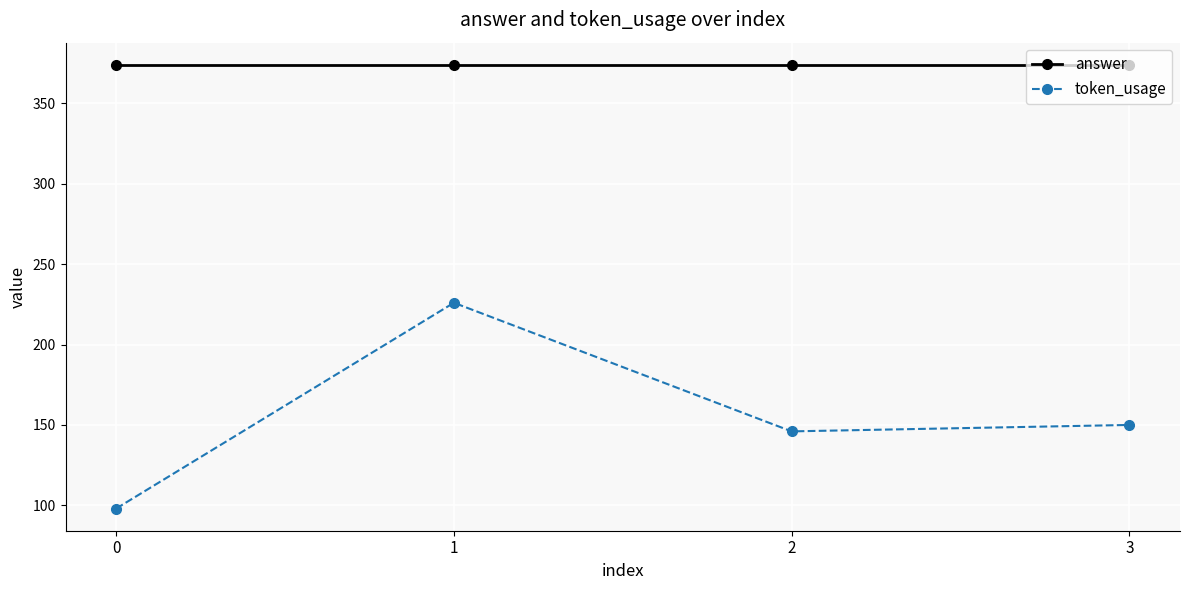

Is the value of token_usage at 2 greater than the value of answer at 1?

No